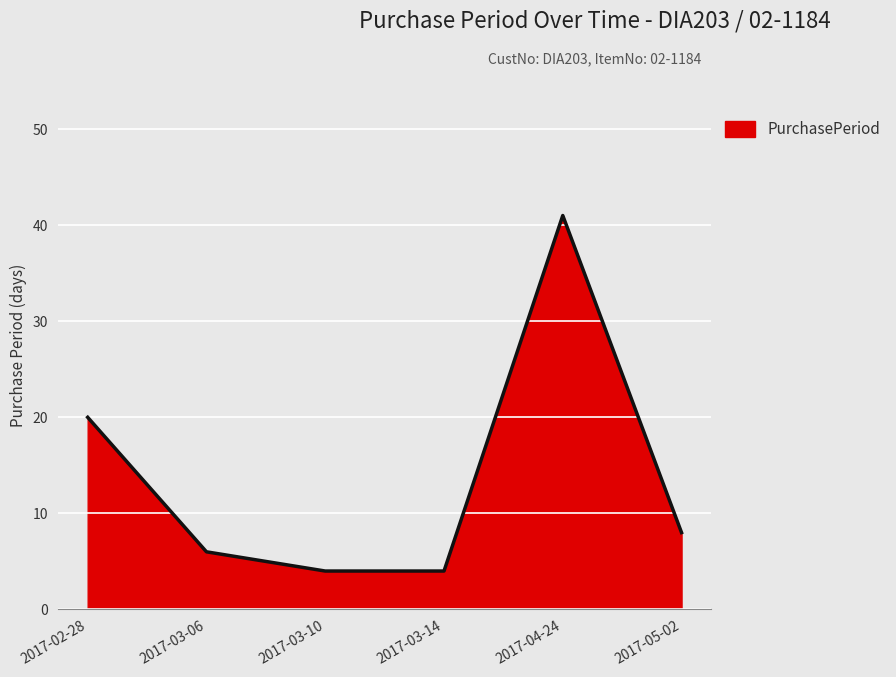

What is the maximum value shown in the chart?

41